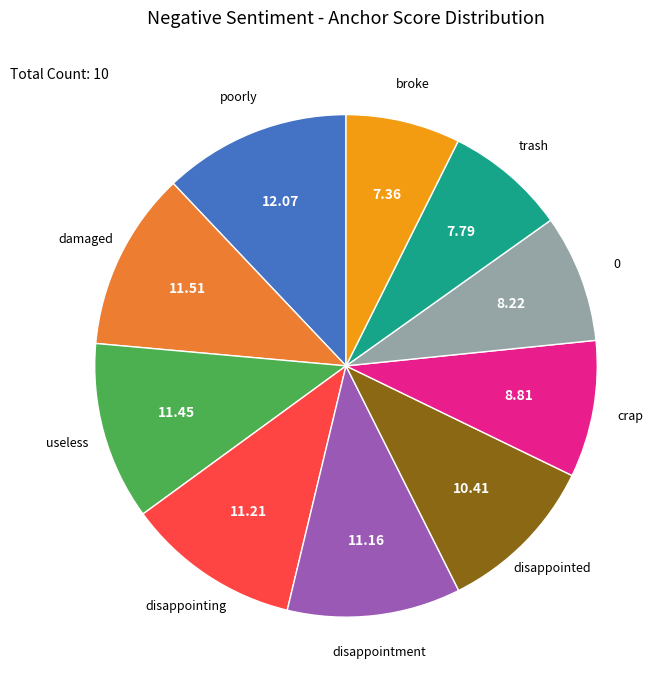

What is the largest slice in the pie chart?

poorly